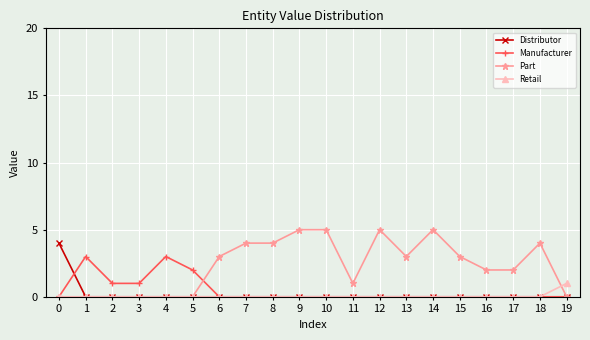

Which series changed the most between 0 and 3?

Distributor